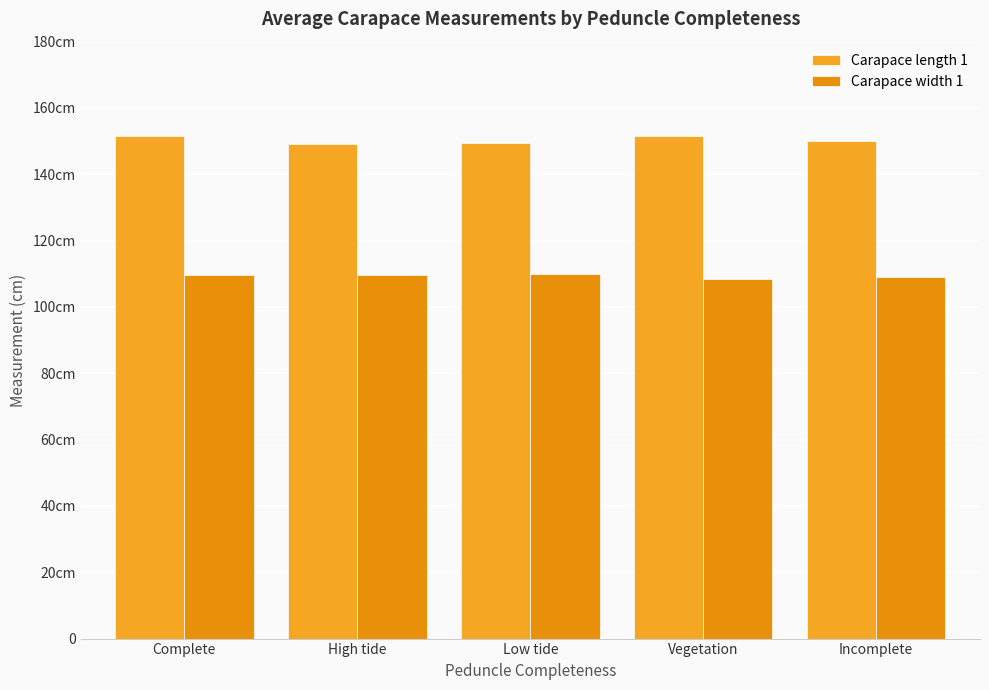

What is the minimum value for Carapace length 1?

149.0